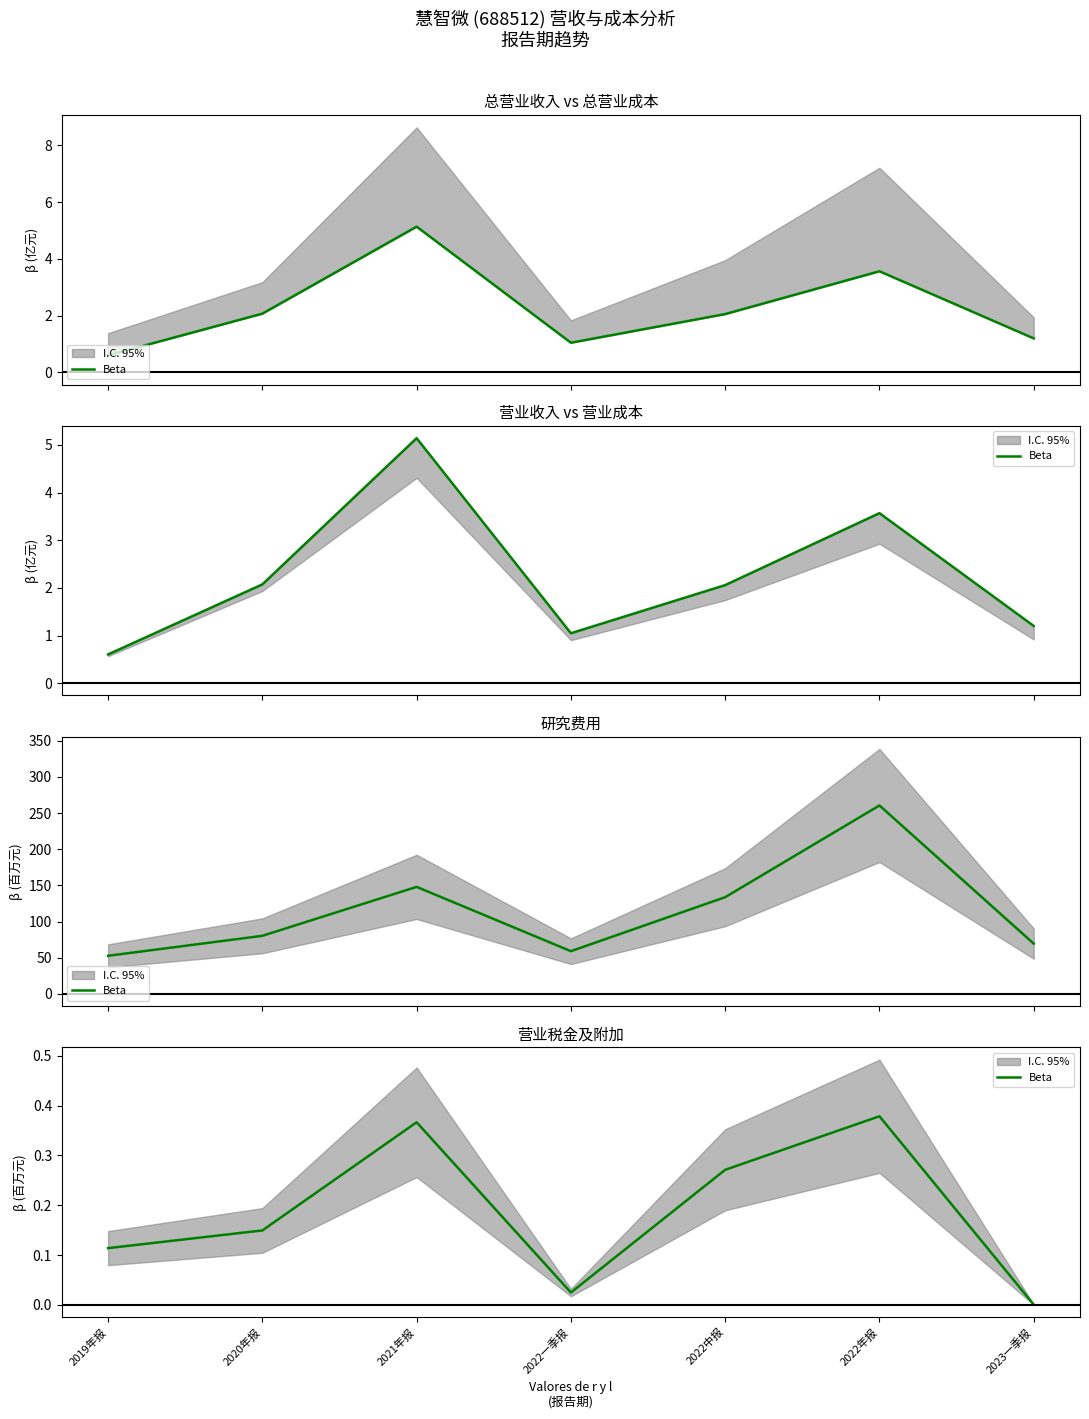

What is the difference between the values at 2022中报 and 2020年报?

0.1